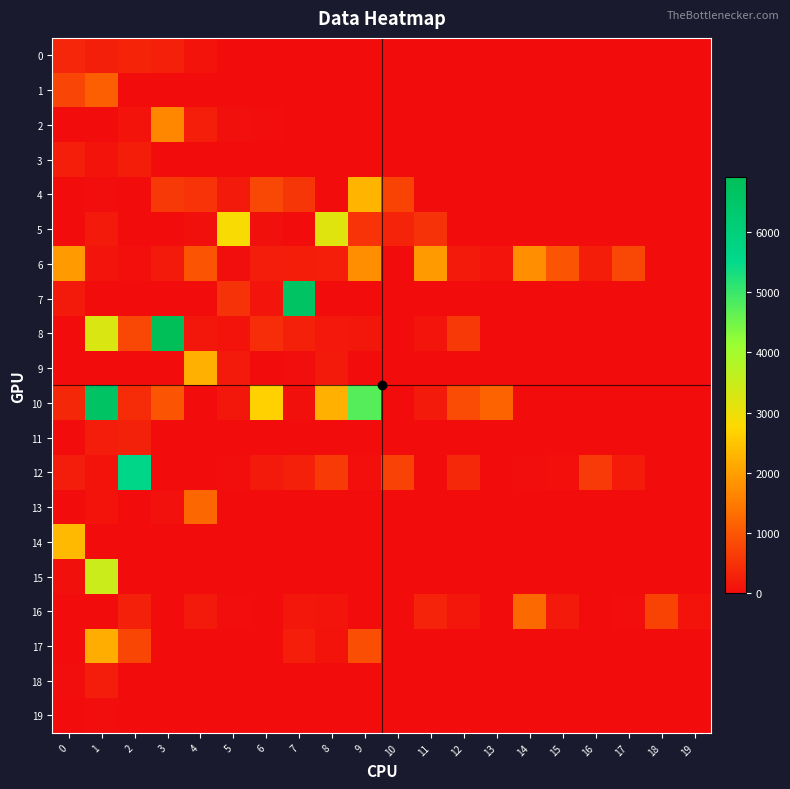

How many data points does each series have?

20